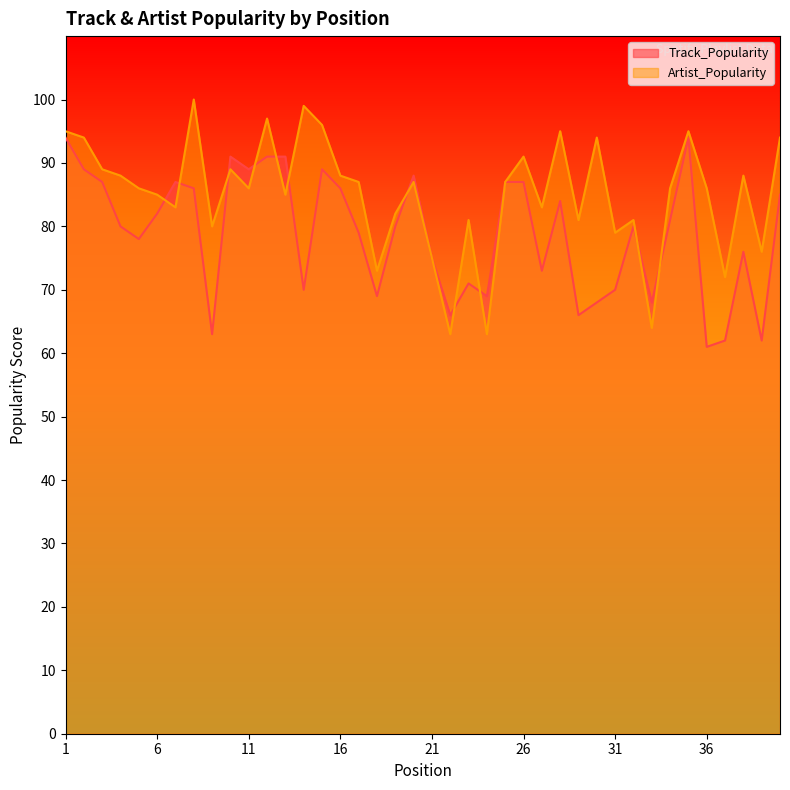

At which label does Track_Popularity first exceed 80?

1